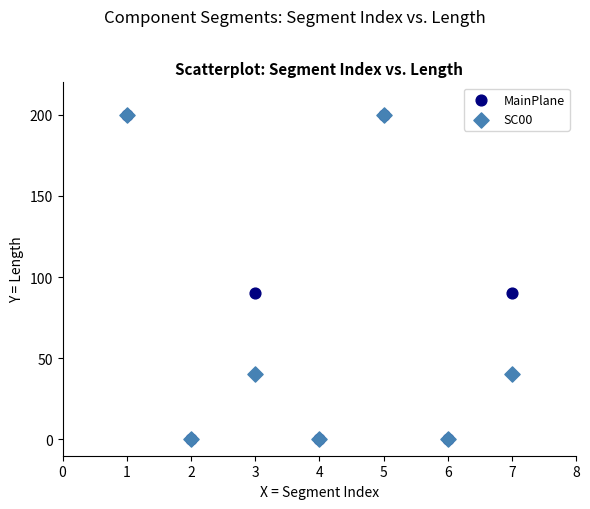

What are all the series names shown in the legend?

MainPlane, SC00